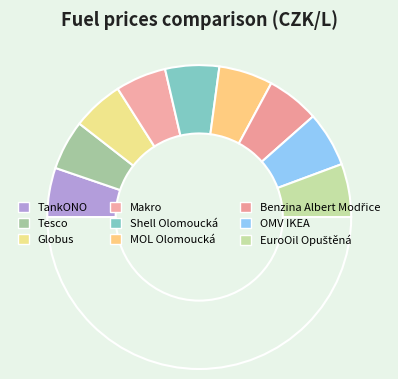

Rank the categories by value from highest to lowest.

OMV IKEA, Shell Olomoucká, MOL Olomoucká, EuroOil Opuštěná, Benzina Albert Modřice, Globus, Makro, Tesco, TankONO